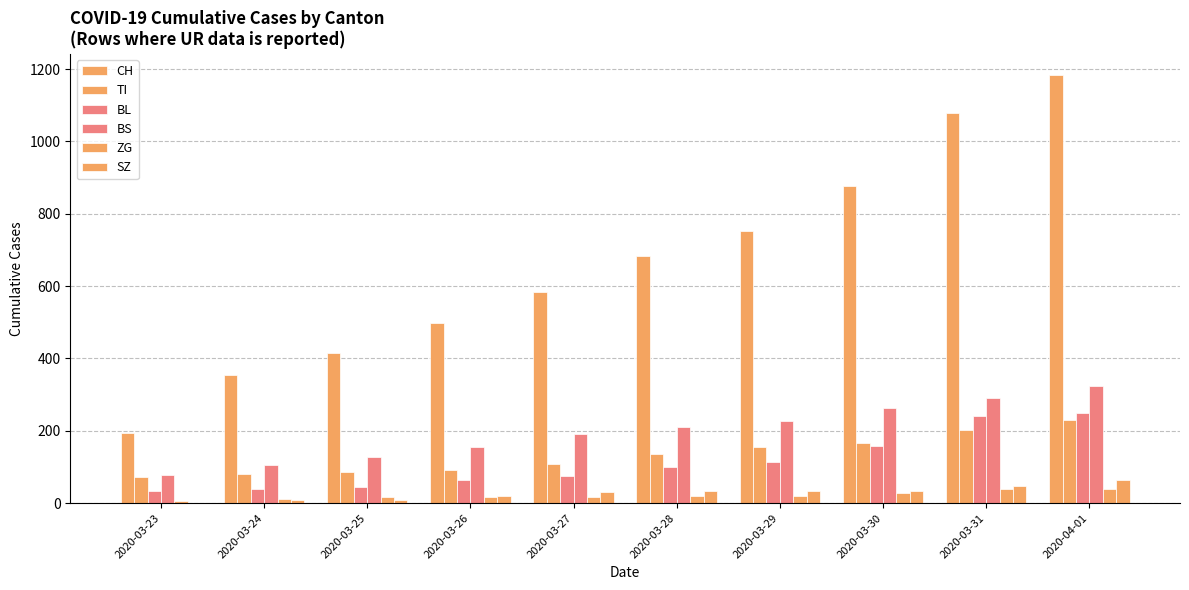

The value of BS at 2020-03-30 is 263. True or false?

True